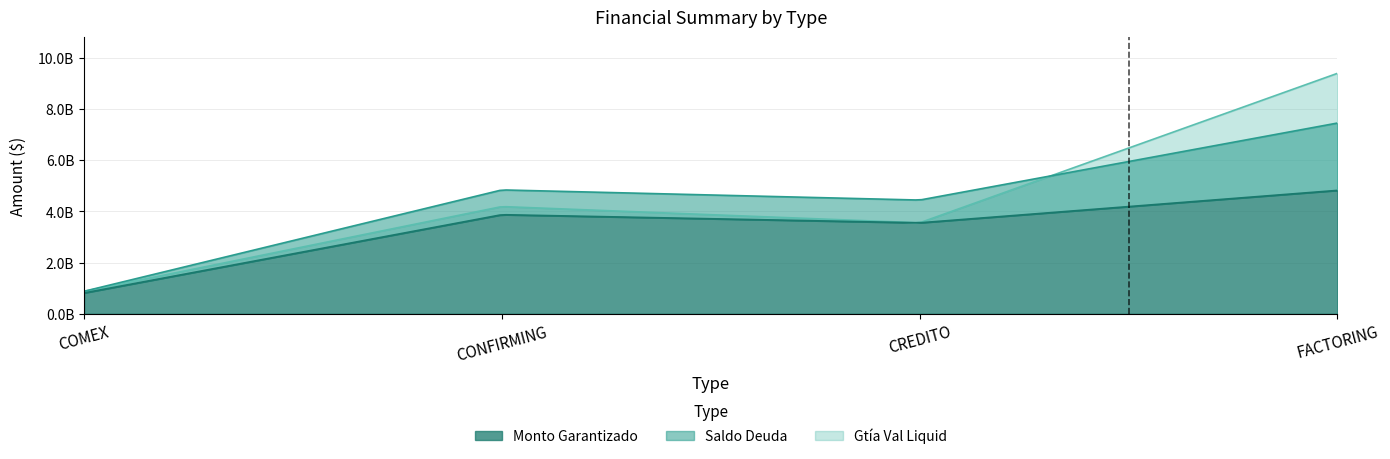

What is the sum of all Suma de Monto garantizado $ values?

13057574615.0